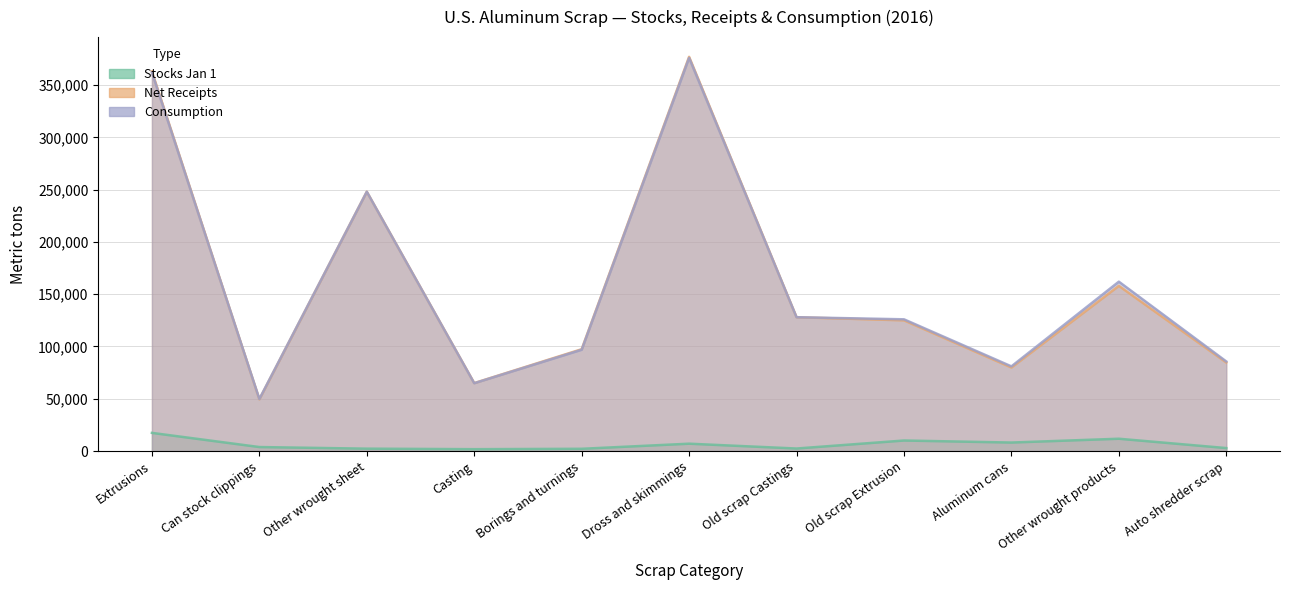

Which category has the highest value in the Stocks Jan 1 series?

Extrusions